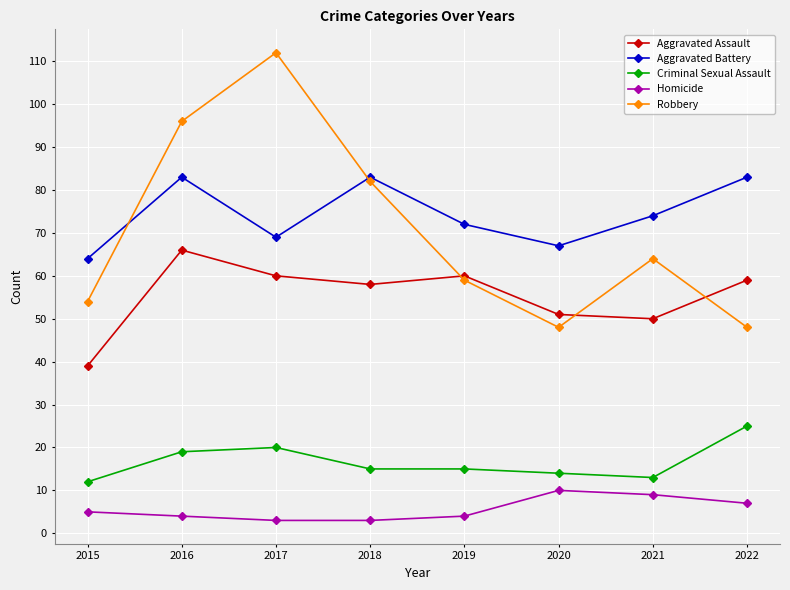

Is it true that Aggravated Assault equals 13 at 2015?

False